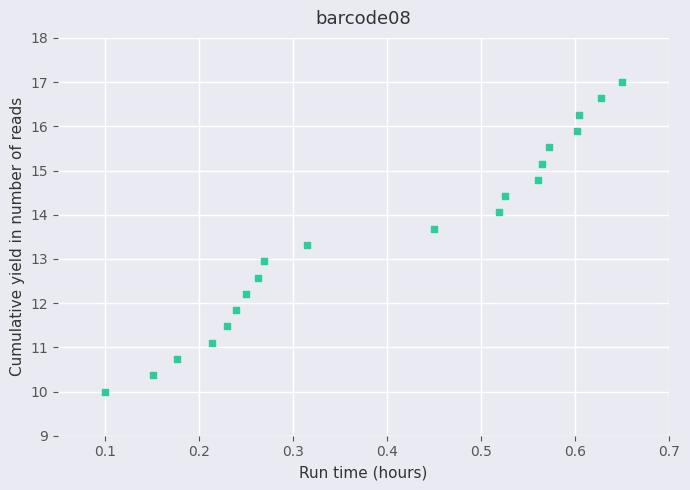

What is the range of Y values (max minus min)?

7.0